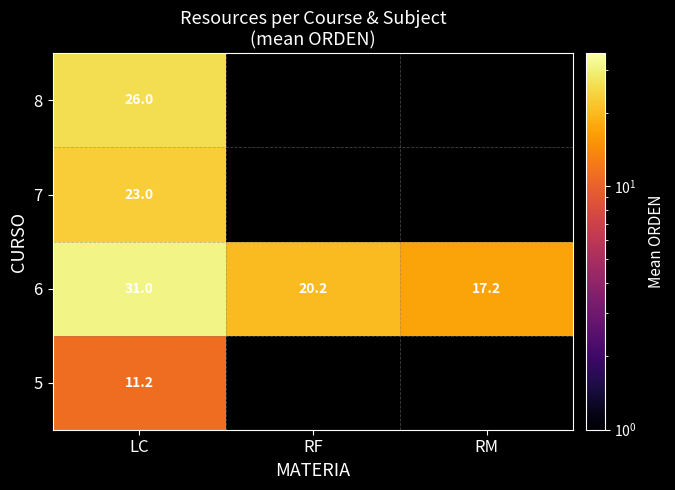

The value of 6 at LC is 31.0. True or false?

True